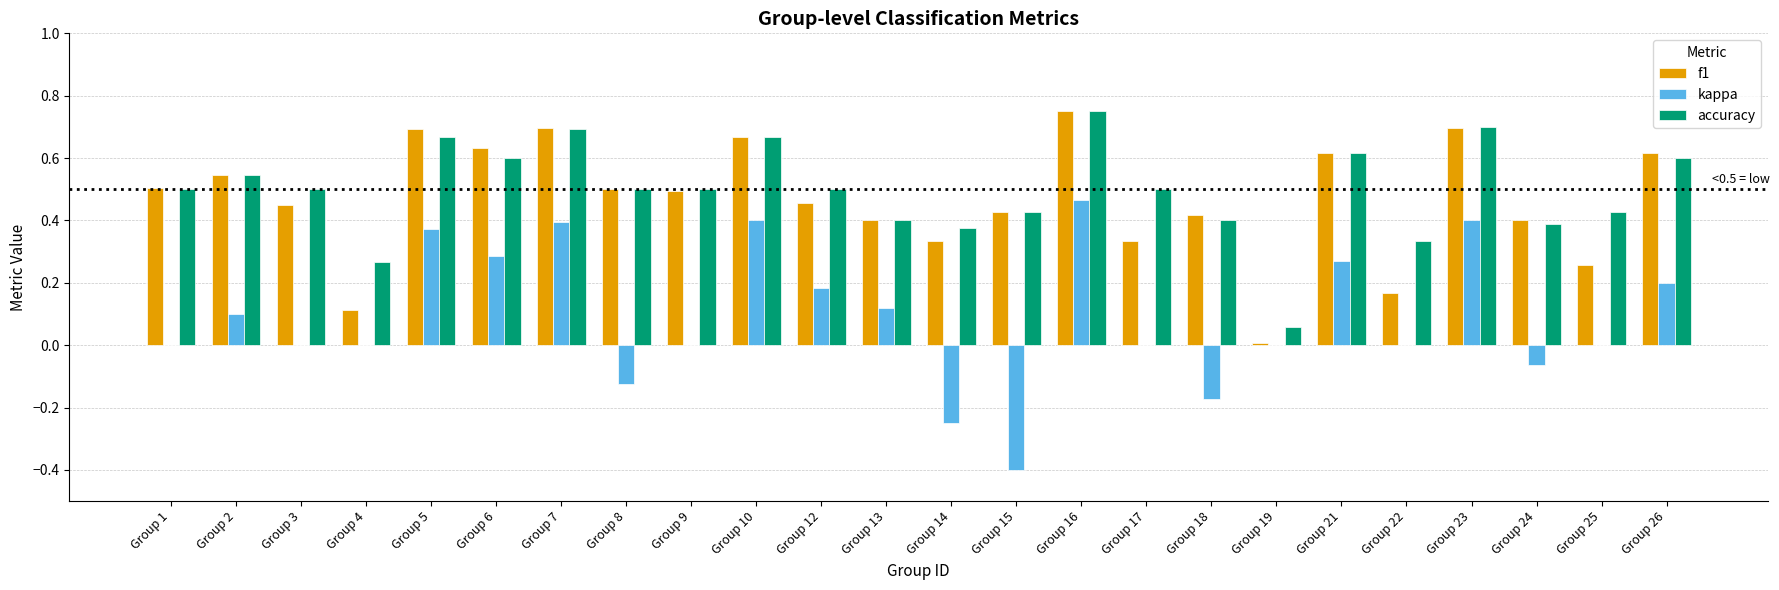

The accuracy series shows 0.2 at Group 9. True or false?

False